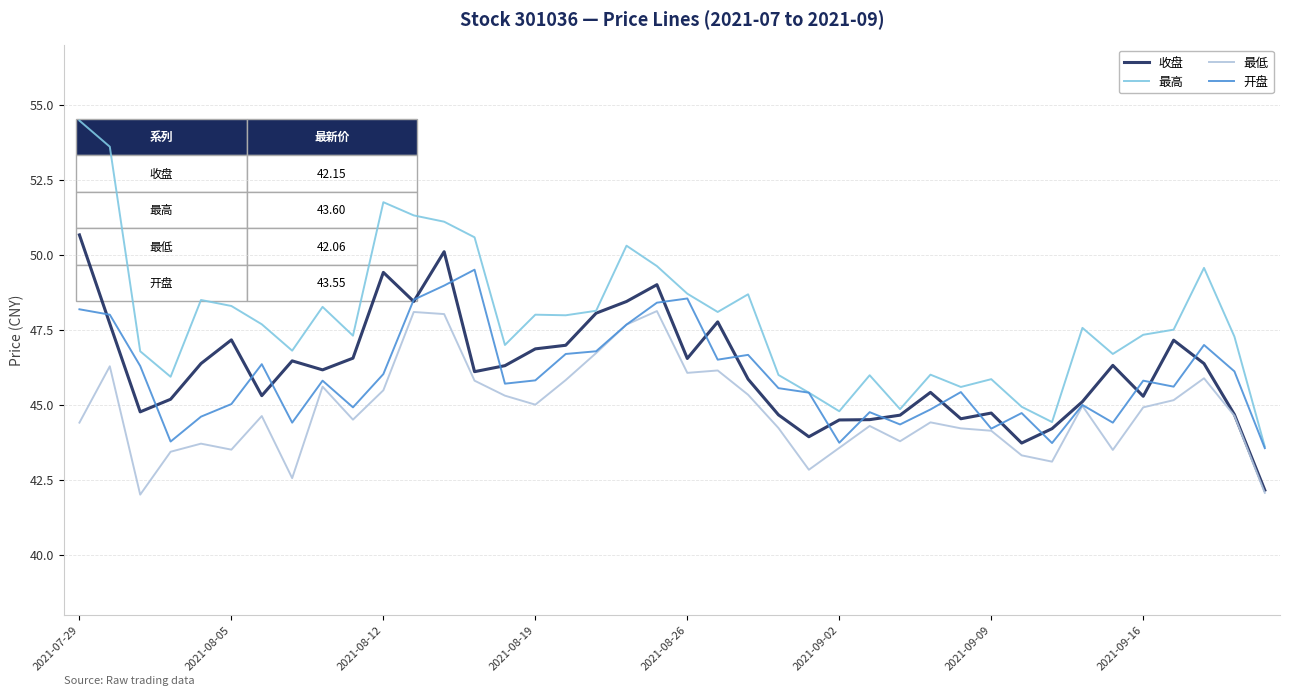

True or false: 最高 and 最低 cross at least once.

False